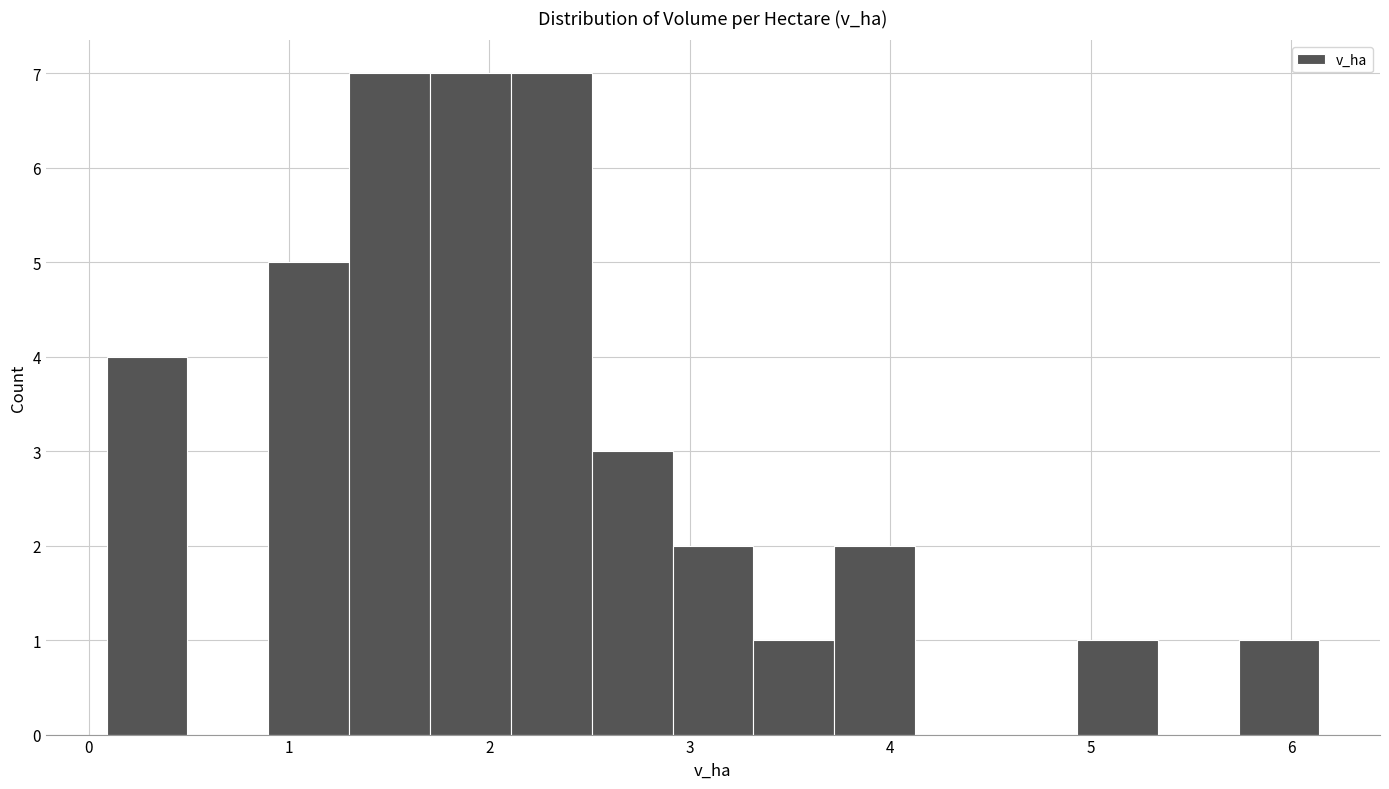

Reading left to right, list every bar in this chart as the range it spans on the x-axis followed by its height. Neither the bar edges nor the heights are printed on the chart, so give them approximately, as read against the axes.

0.1 to 0.5: 4
0.5 to 0.9: 0
0.9 to 1.3: 5
1.3 to 1.7: 7
1.7 to 2.1: 7
2.1 to 2.5: 7
2.5 to 2.9: 3
2.9 to 3.3: 2
3.3 to 3.7: 1
3.7 to 4.1: 2
4.1 to 4.5: 0
4.5 to 4.9: 0
4.9 to 5.3: 1
5.3 to 5.7: 0
5.7 to 6.1: 1